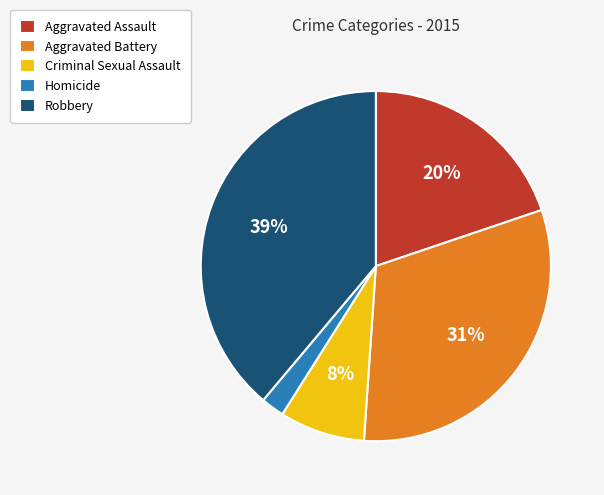

Rank the categories by value from lowest to highest.

Homicide, Criminal Sexual Assault, Aggravated Assault, Aggravated Battery, Robbery